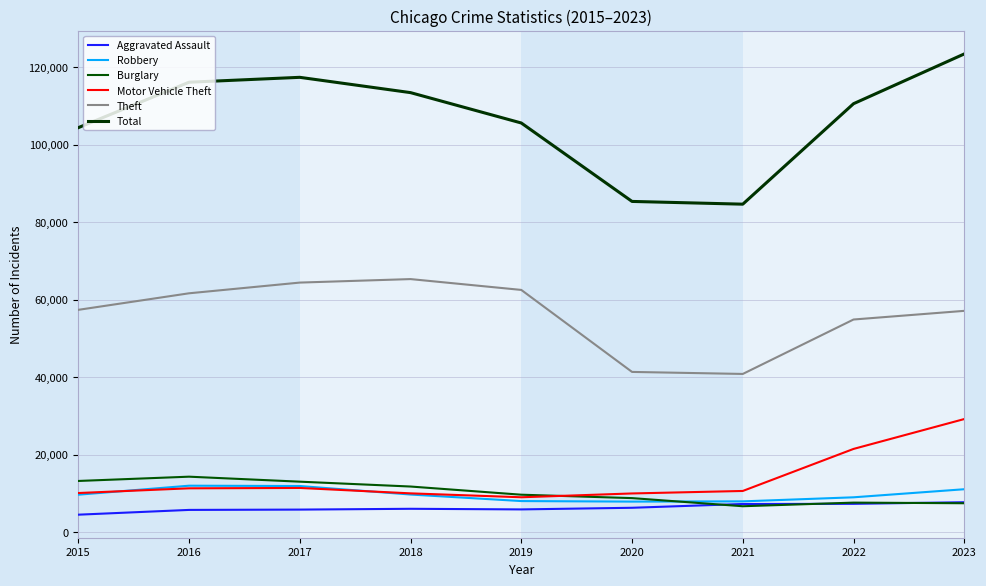

Between 2015 and 2016, which is larger?

2016